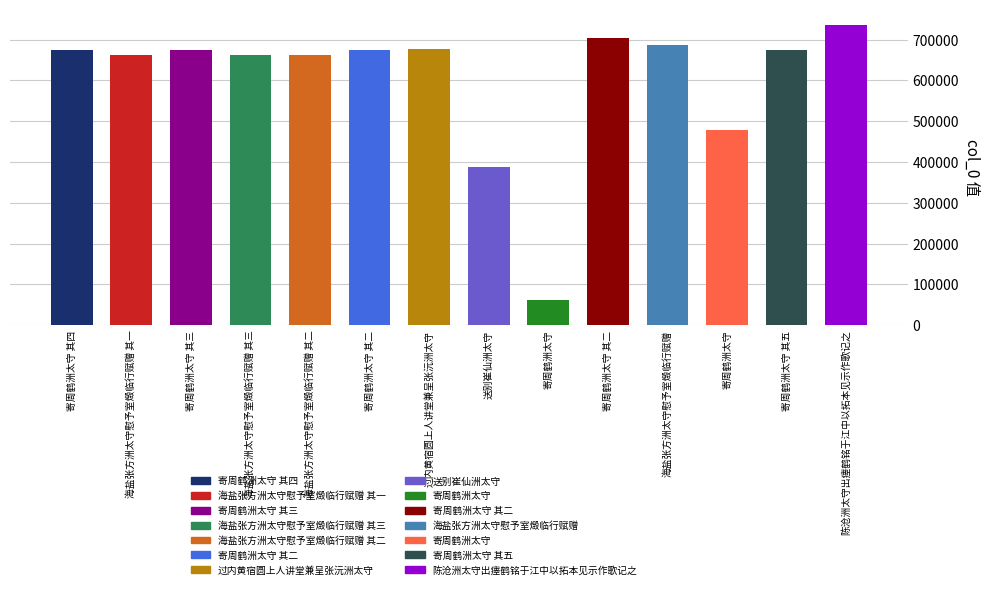

Which label corresponds to the smallest value in the chart?

寄周鹤洲太守